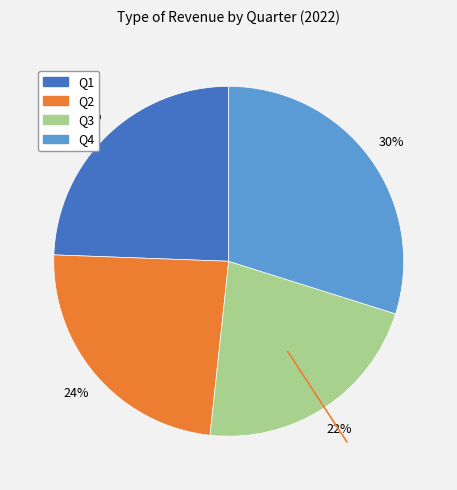

Is there any slice that represents more than half of the pie?

No